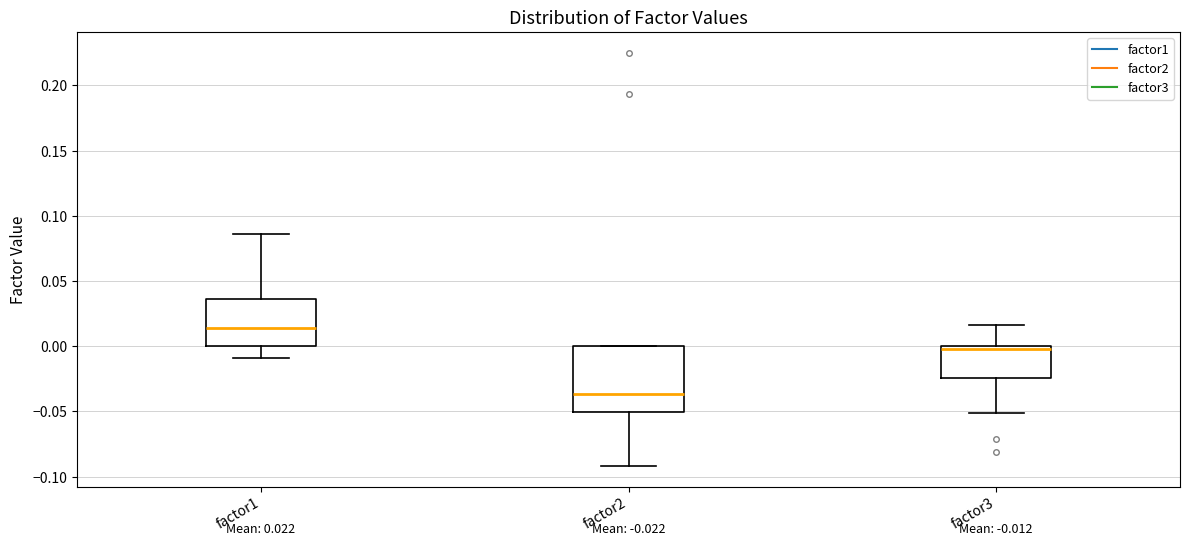

Which box's median line is the highest?

factor1